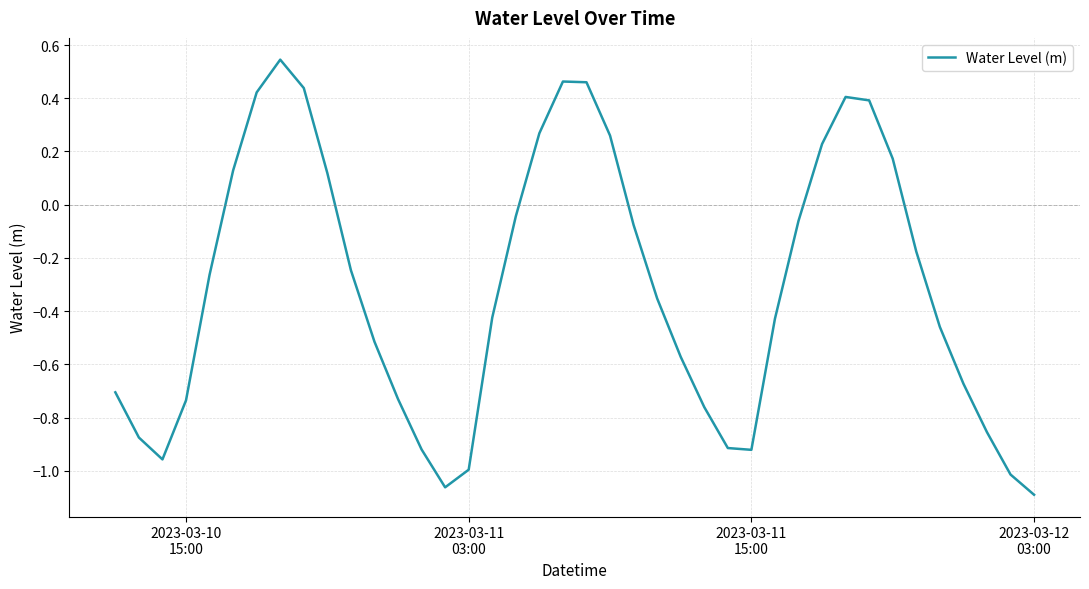

What is the difference between the maximum and minimum values?

1.6